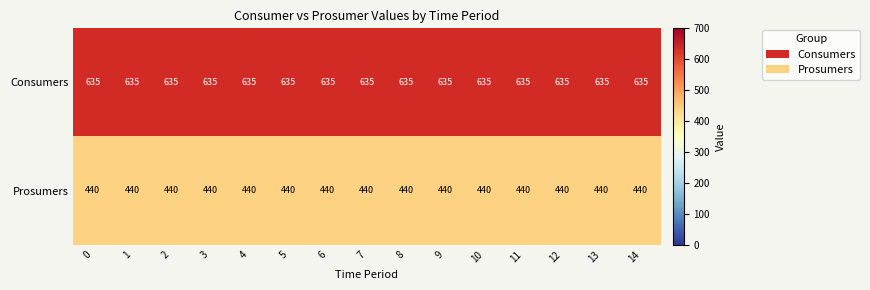

List the series in order of their peak value, lowest first.

Prosumers, Consumers